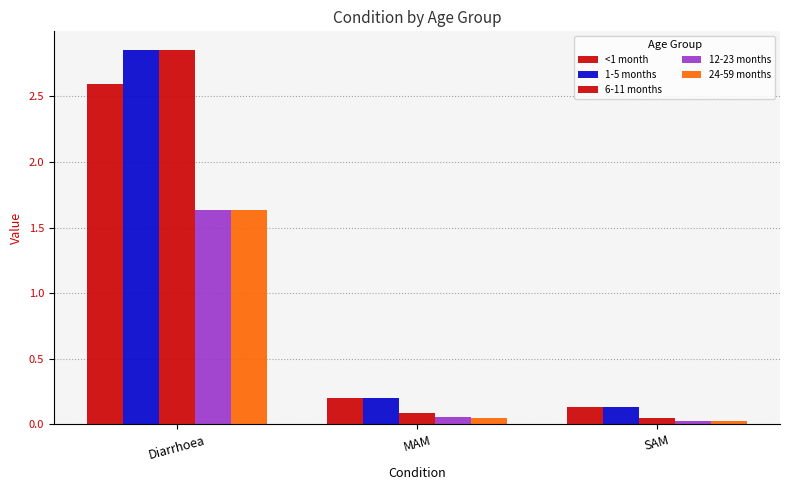

What is the average value of the 6-11 months series?

1.0